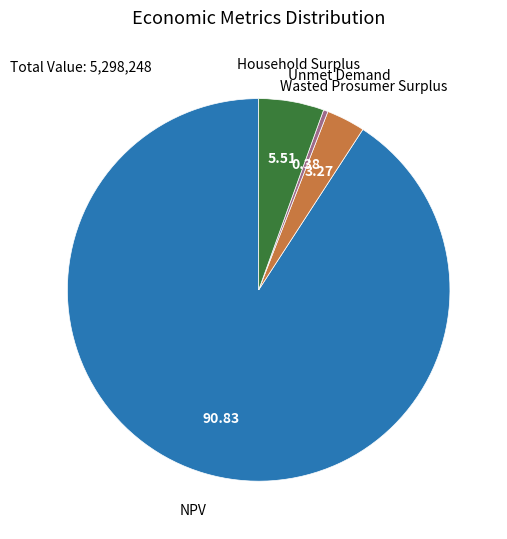

Which slice represents more than half of the pie?

NPV